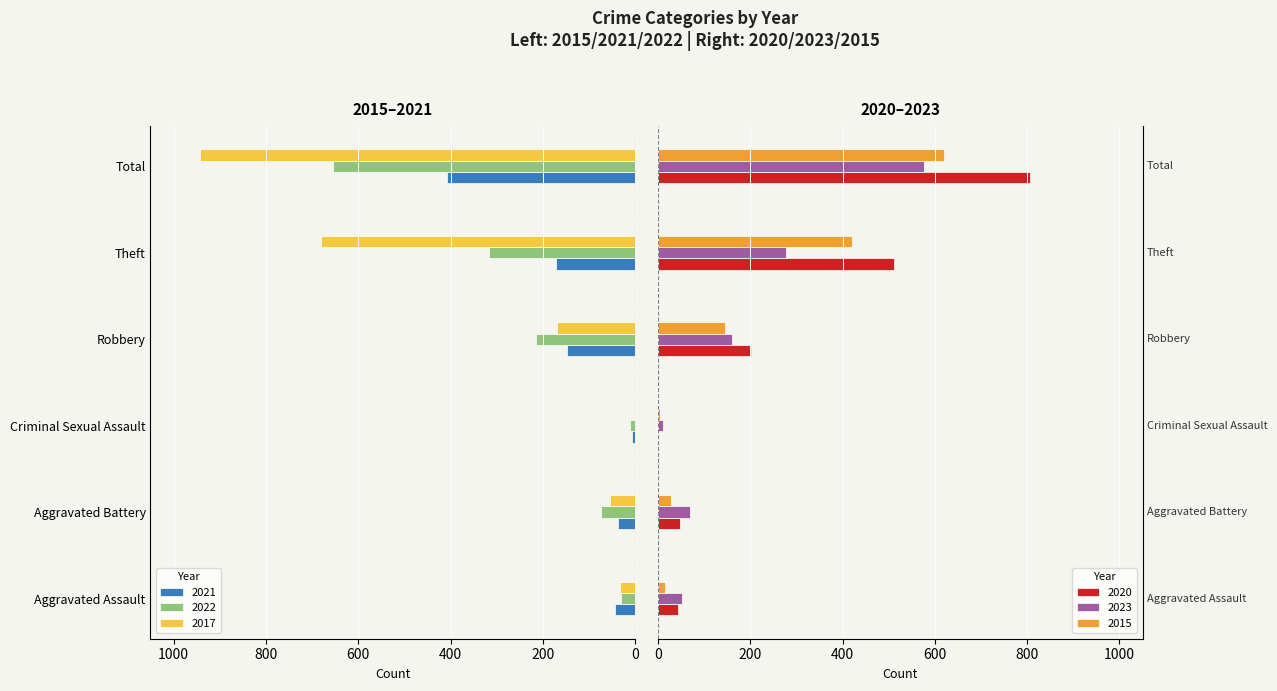

What are all the series names shown in the legend?

2021, 2022, 2017, 2020, 2023, 2015